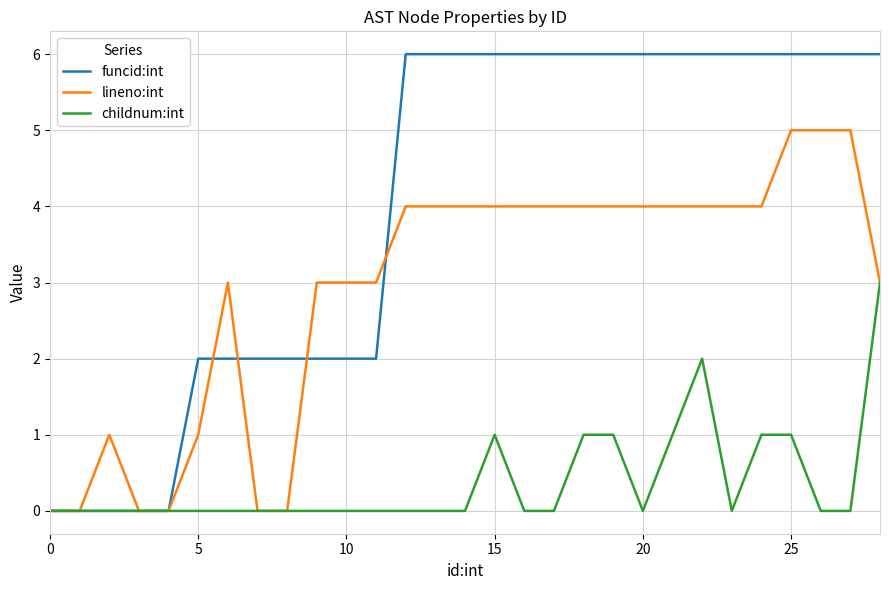

What is the difference between the maximum and second lowest values in the lineno:int series?

5